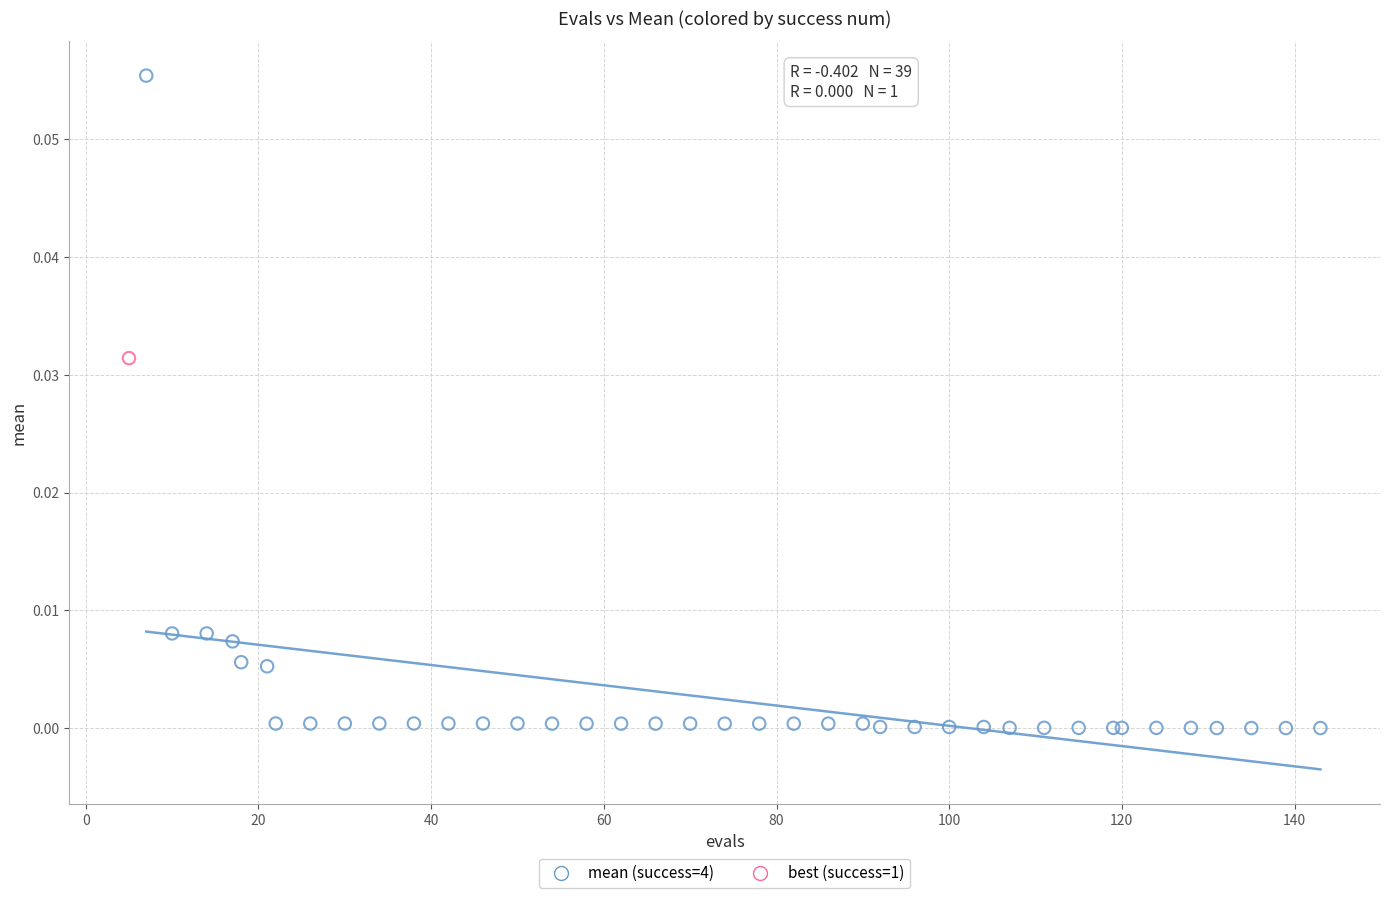

What are all the series names shown in the legend?

mean (success=4), best (success=1)